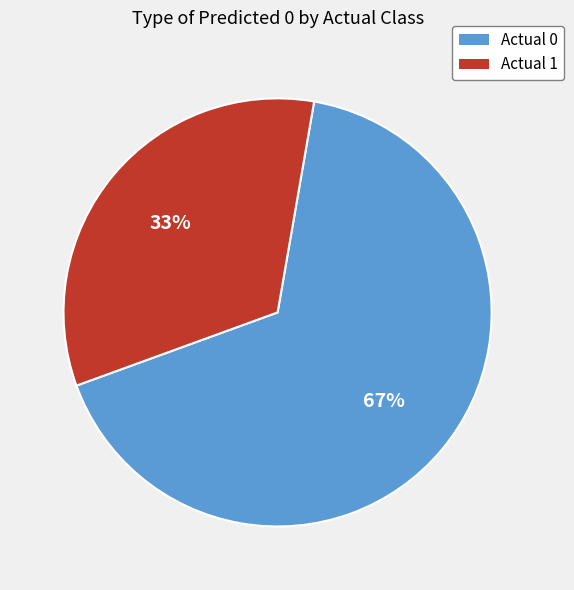

Rank the categories by value from lowest to highest.

Actual 1, Actual 0